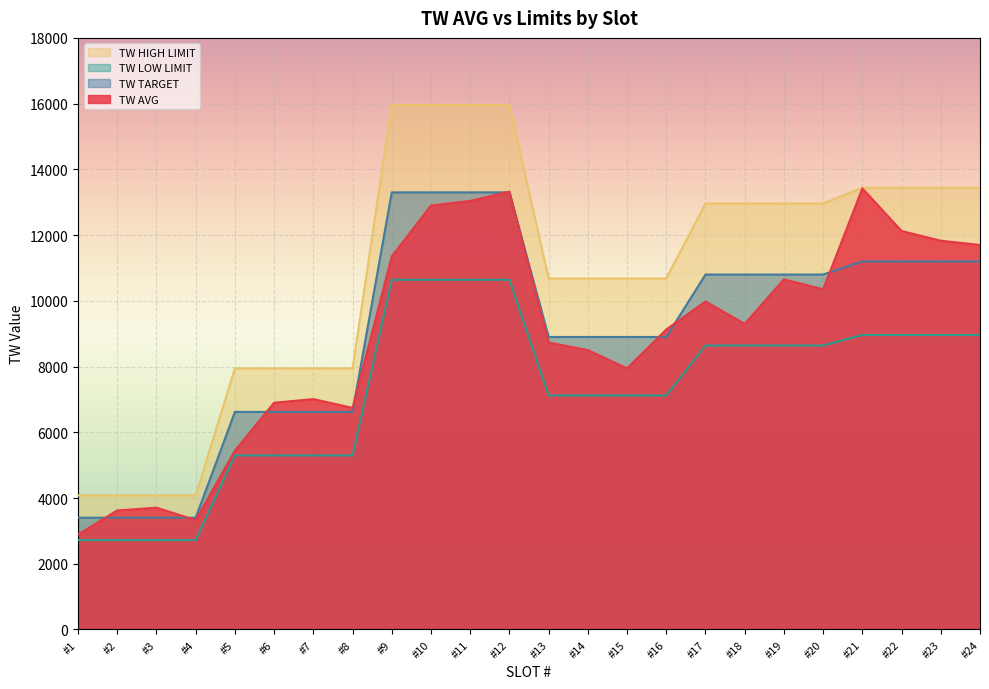

What is the approximate value of TW AVG at #4, to the nearest 10?

3330